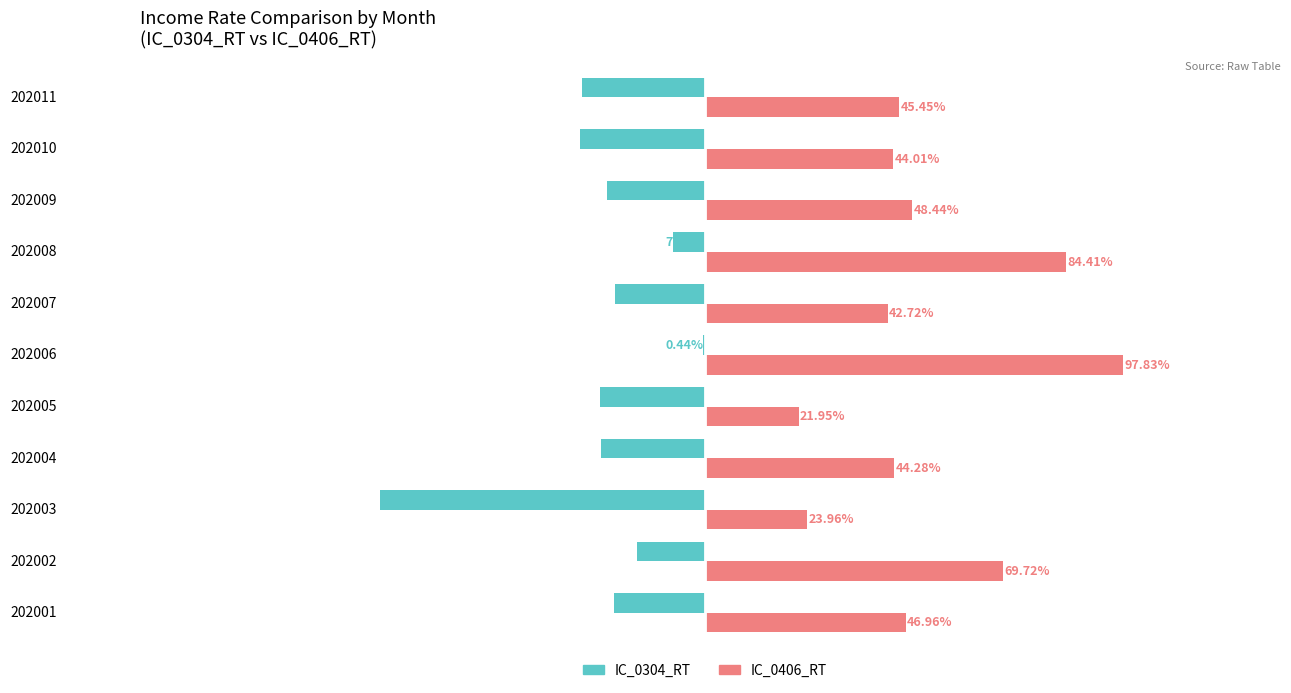

Which series has the widest spread of values?

IC_0406_RT